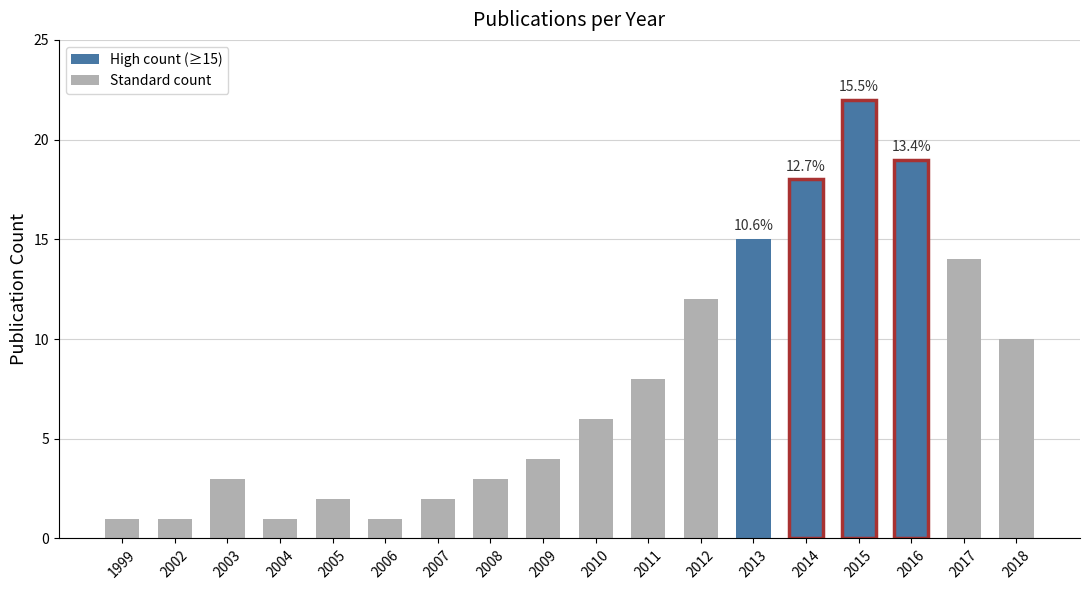

Does the chart contain any negative values?

No